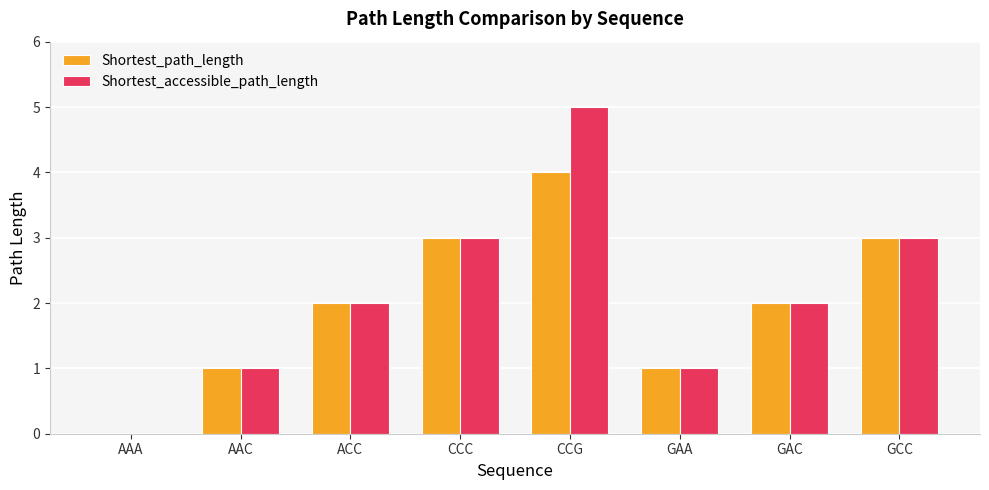

True or false: Shortest_path_length has a value of 1 at GAA.

True